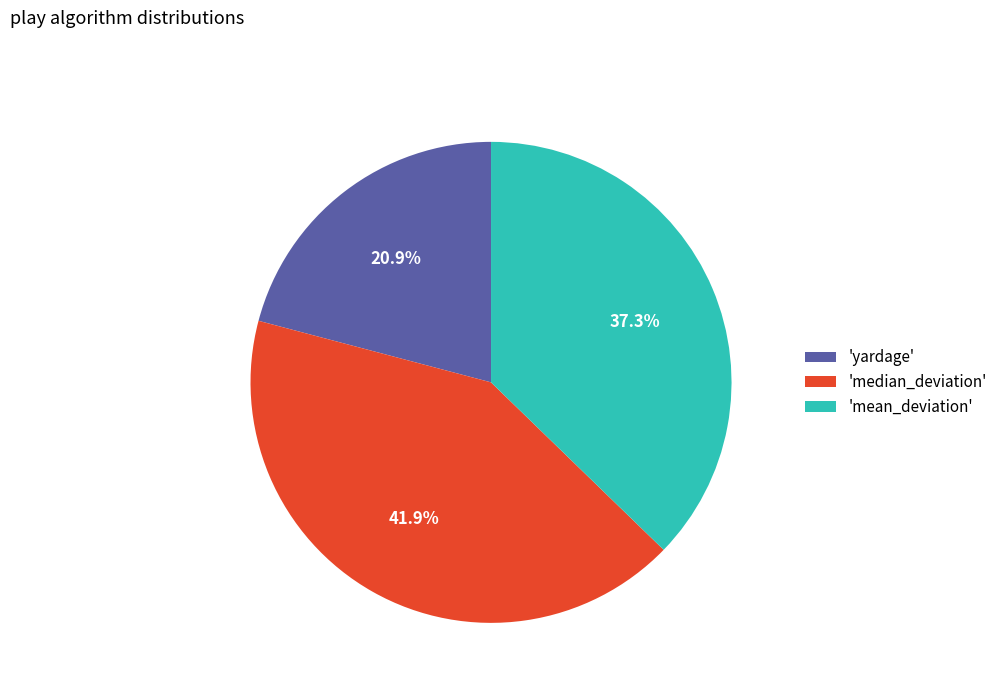

Does any single category account for the majority?

No